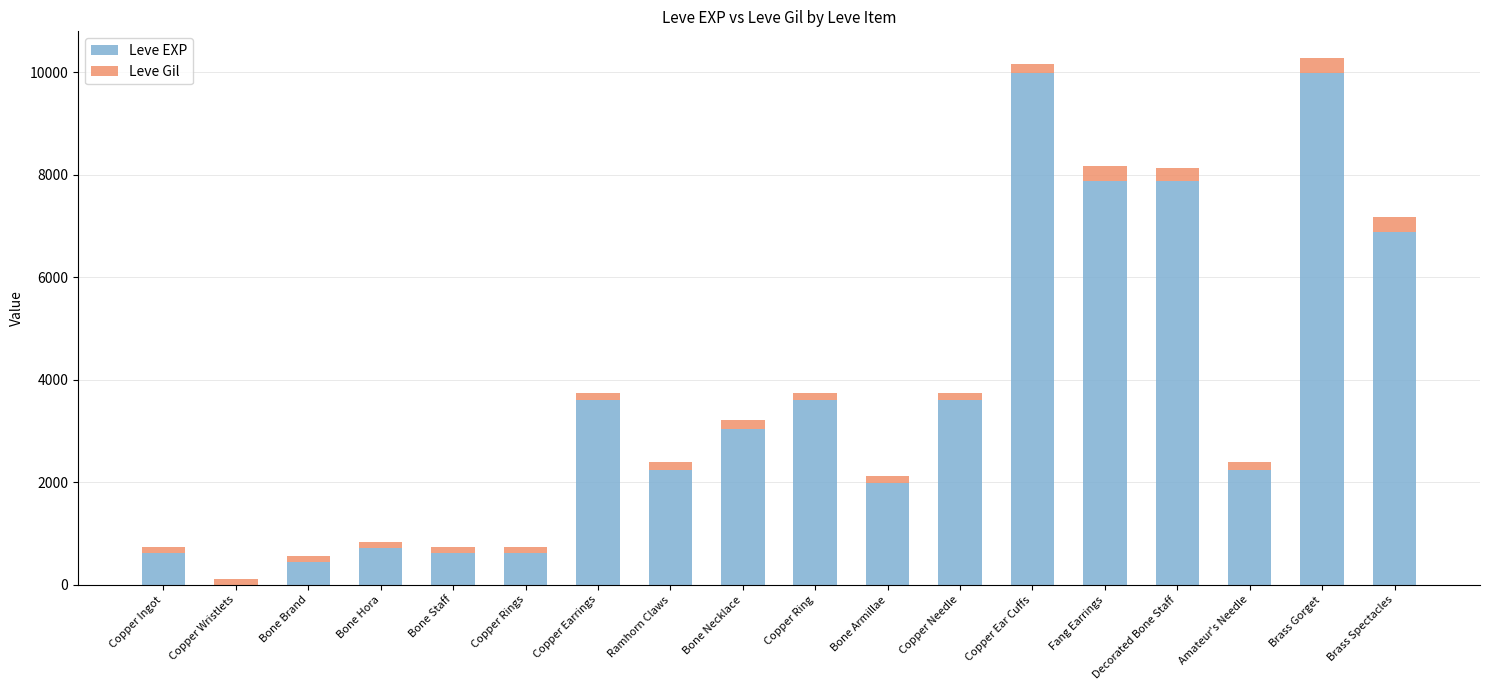

How many categories are shown in the chart?

18